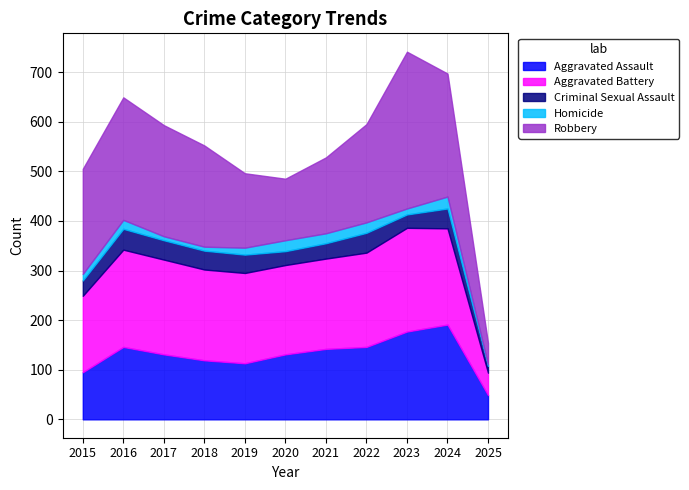

True or false: Criminal Sexual Assault and Homicide intersect in this chart.

False